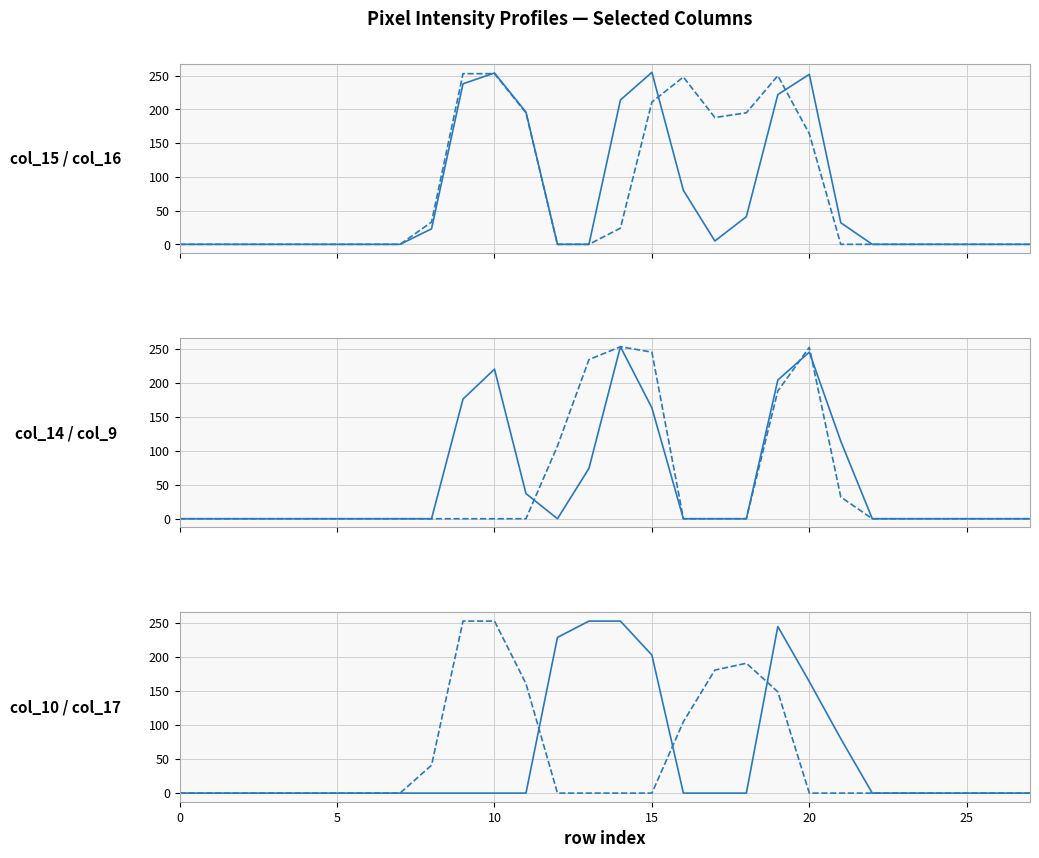

What is the difference between the maximum and minimum values in the col_16 series?

253